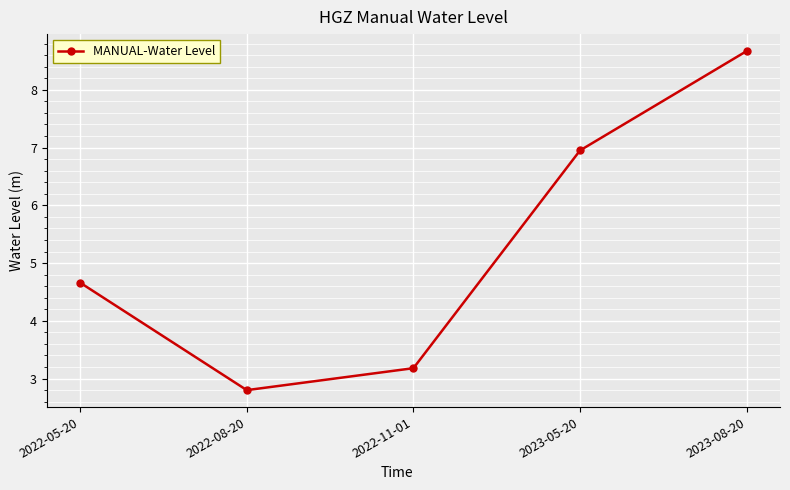

What is the smallest value displayed?

2.8